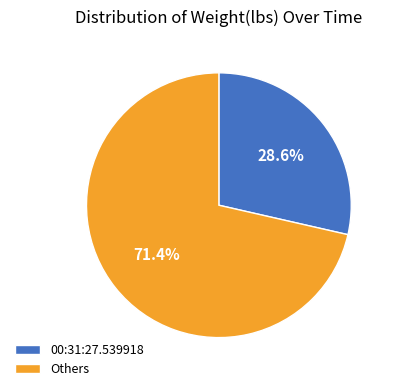

Does any single category account for the majority?

Yes